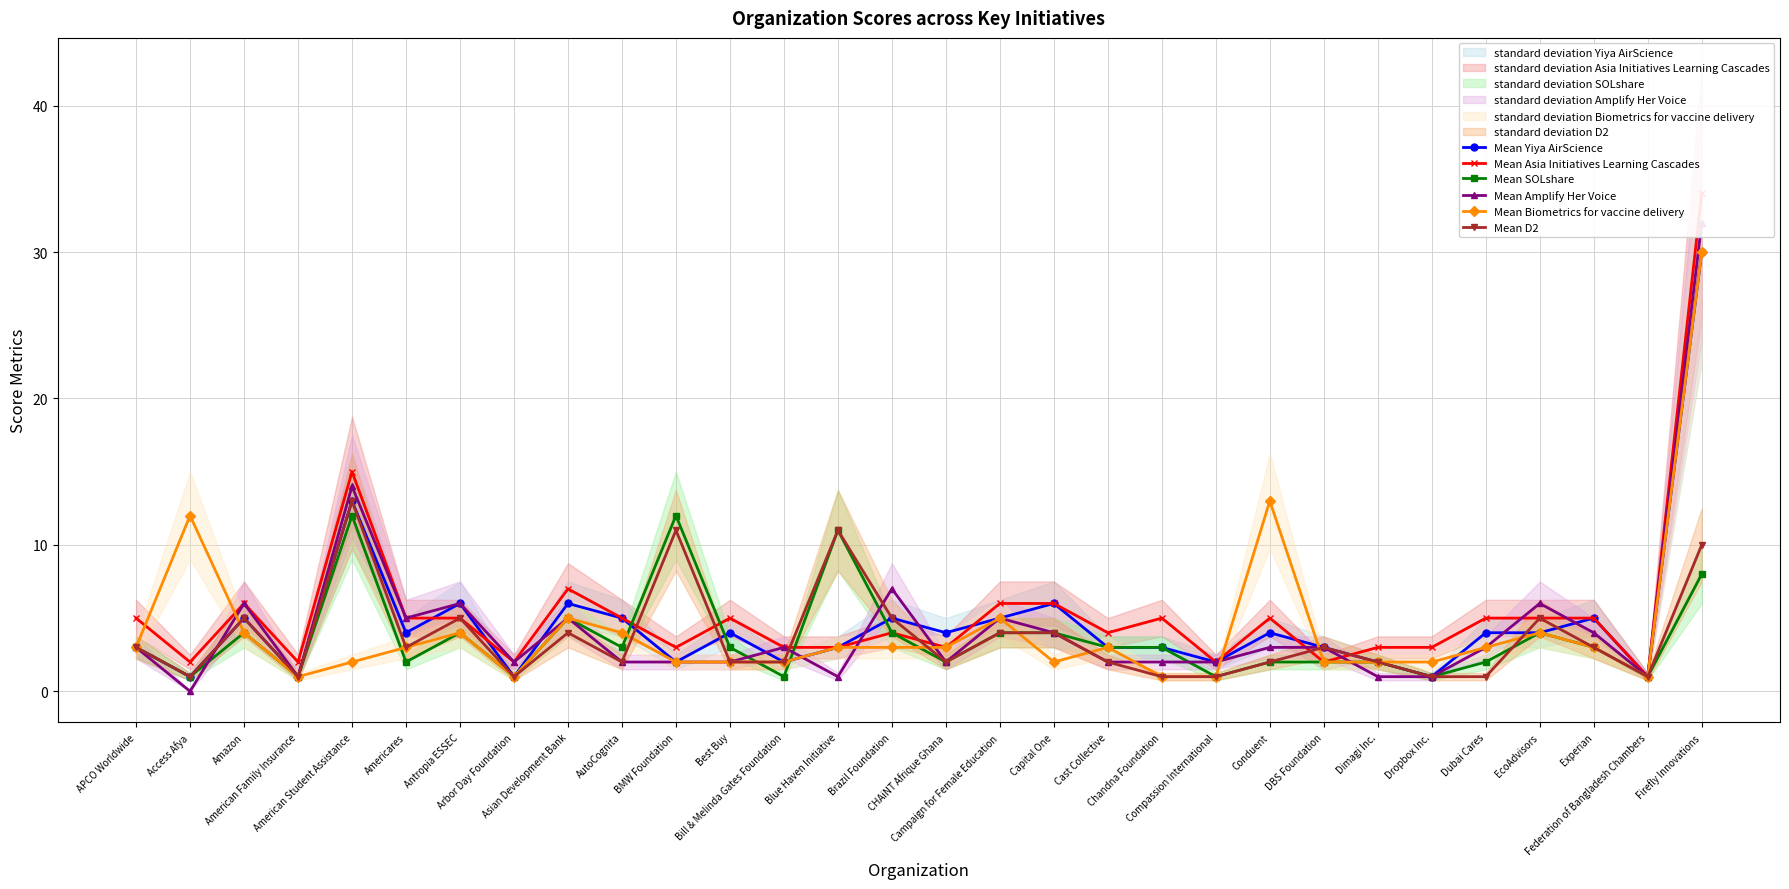

What is the difference between the highest and lowest values at Americares?

3